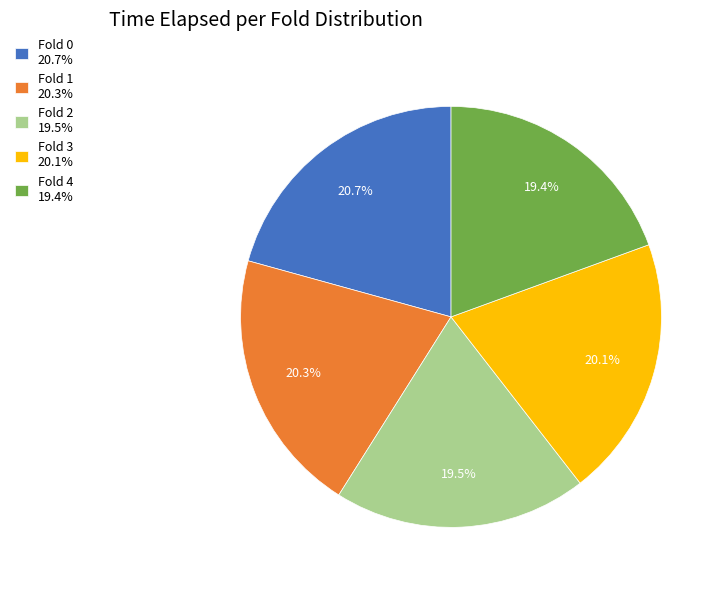

What portion of the pie excludes Fold 4?

80.6%